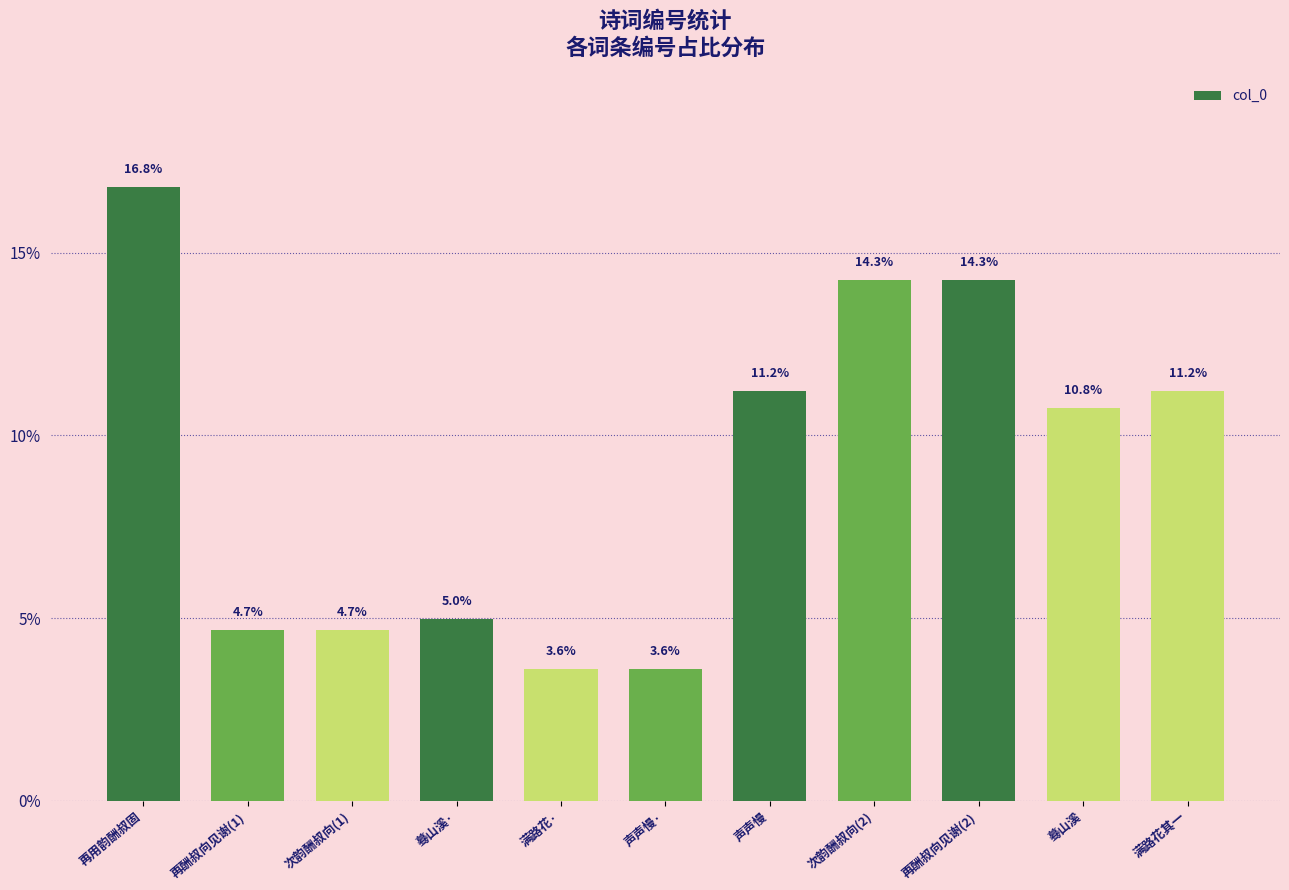

The value at 再酬叔向见谢(2) is 8.9. True or false?

False